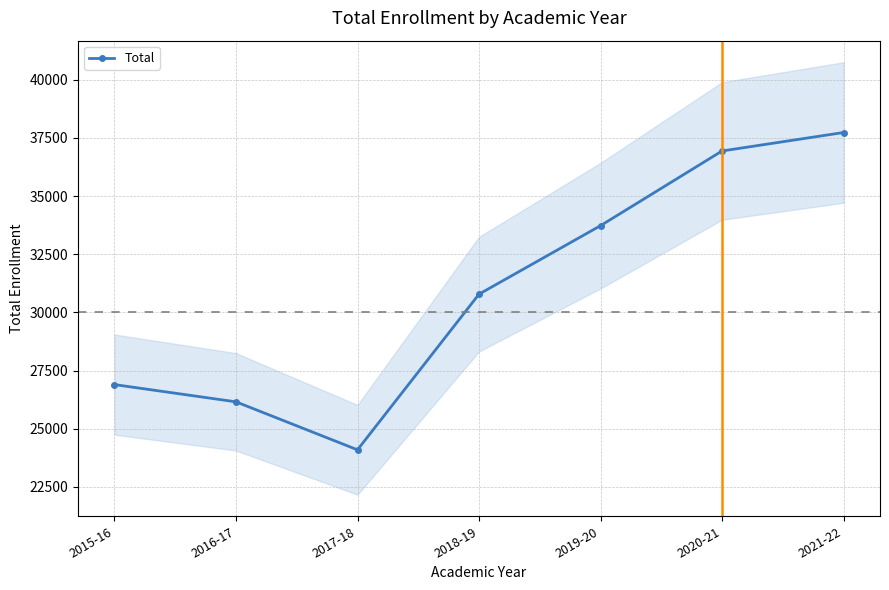

How many interior local valleys (lower than both neighbors) does the data have?

1